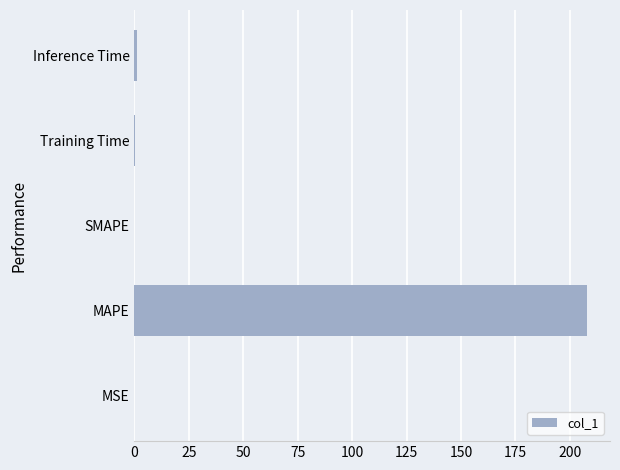

Which has a higher value, Inference Time or MAPE?

MAPE